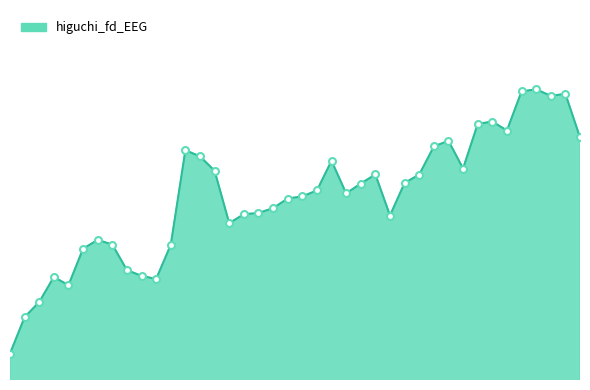

True or false: the data has more than 2 interior local peaks.

True